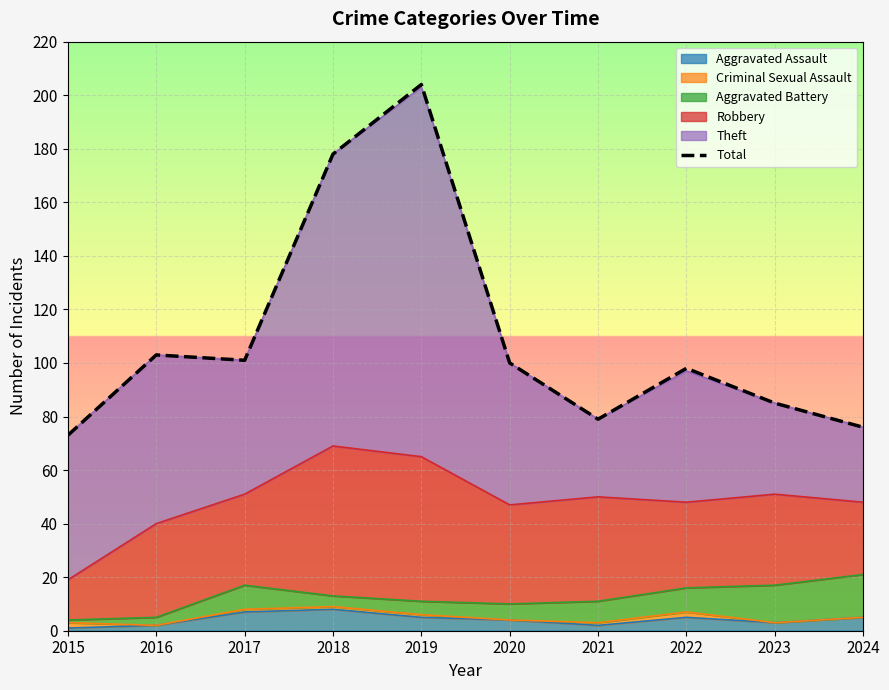

Rank the categories by value from lowest to highest.

2015, 2024, 2021, 2023, 2022, 2020, 2017, 2016, 2018, 2019